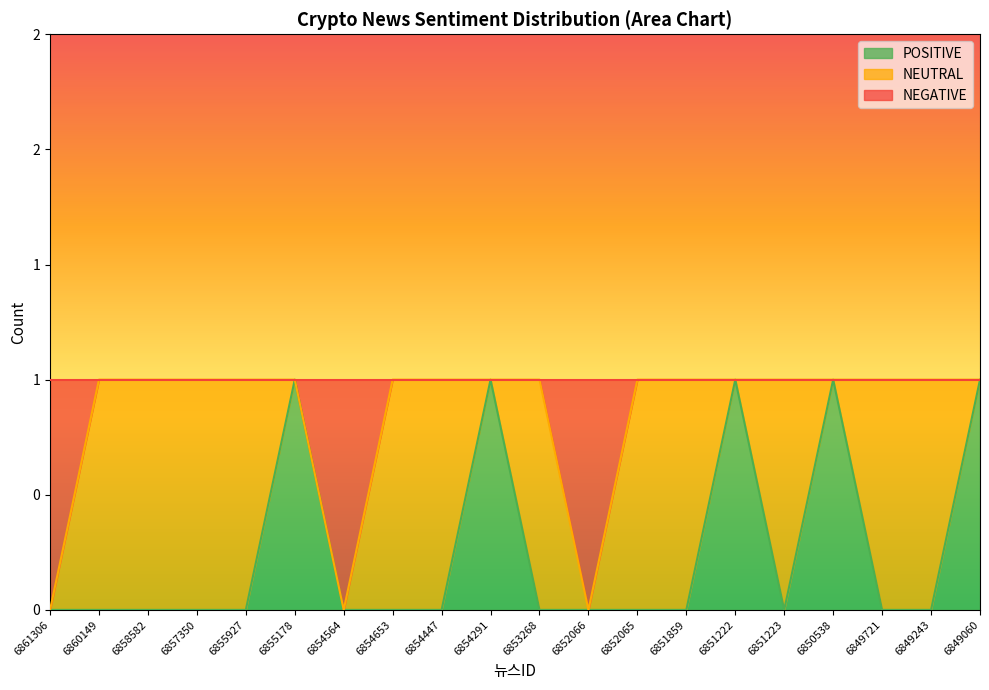

What is the sum of all POSITIVE values?

5